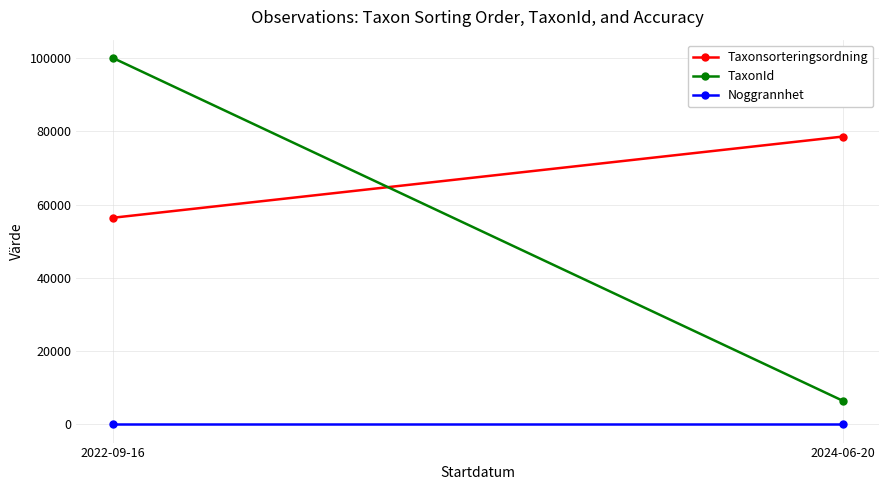

At which category does the chart reach its minimum across all series?

2022-09-16